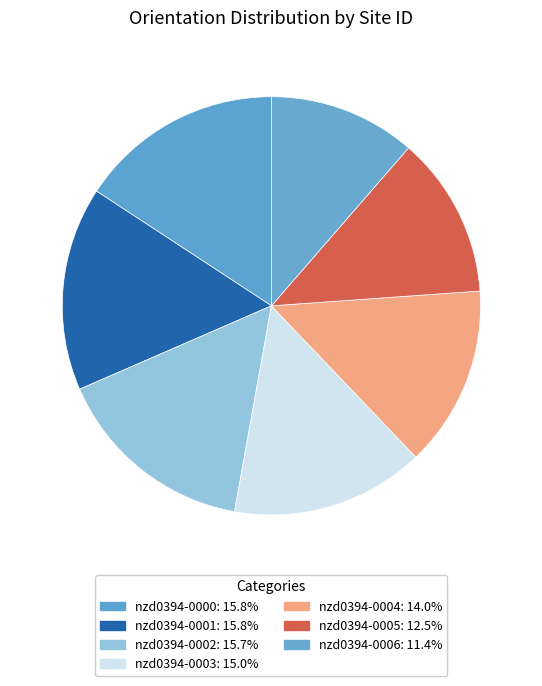

How many segments does this pie chart have?

7